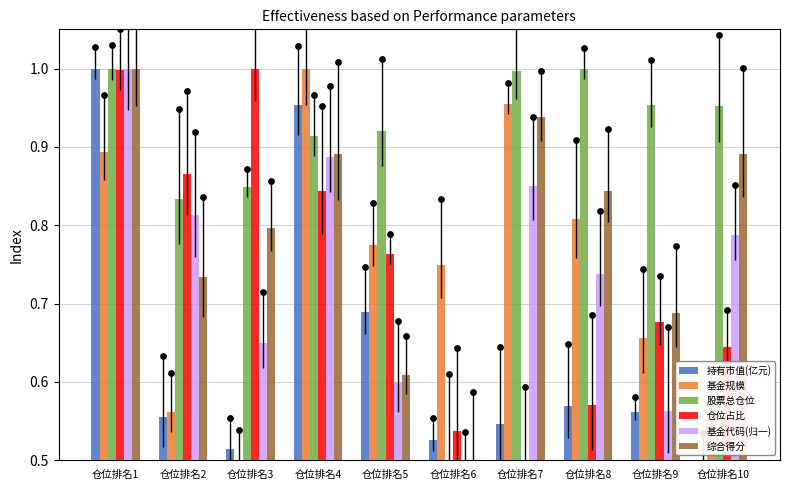

At which category is the sum across all series the highest?

仓位排名1